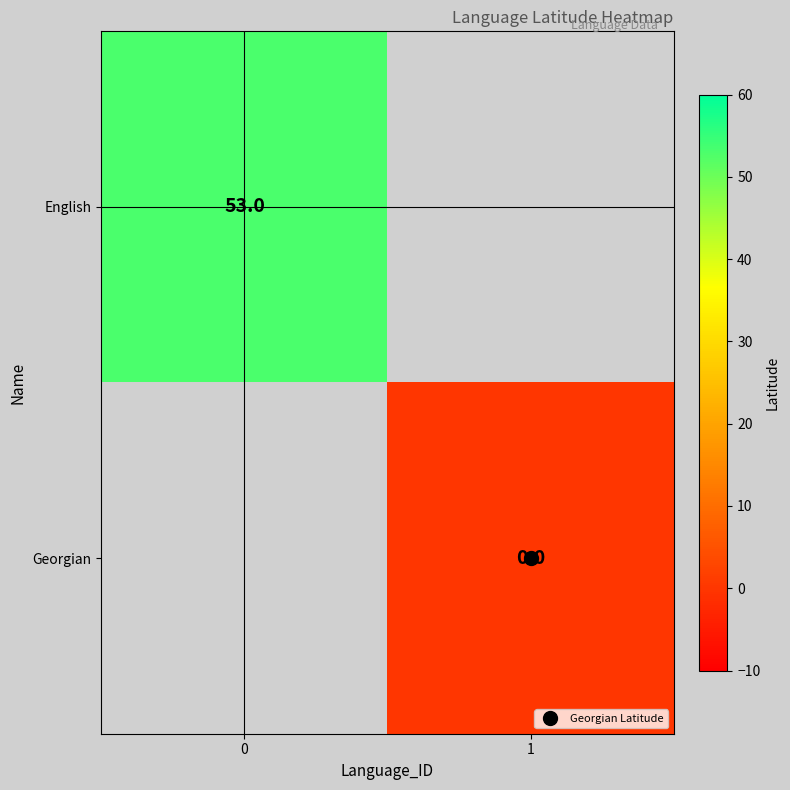

List the labels in order of Georgian value, smallest first.

0, 1